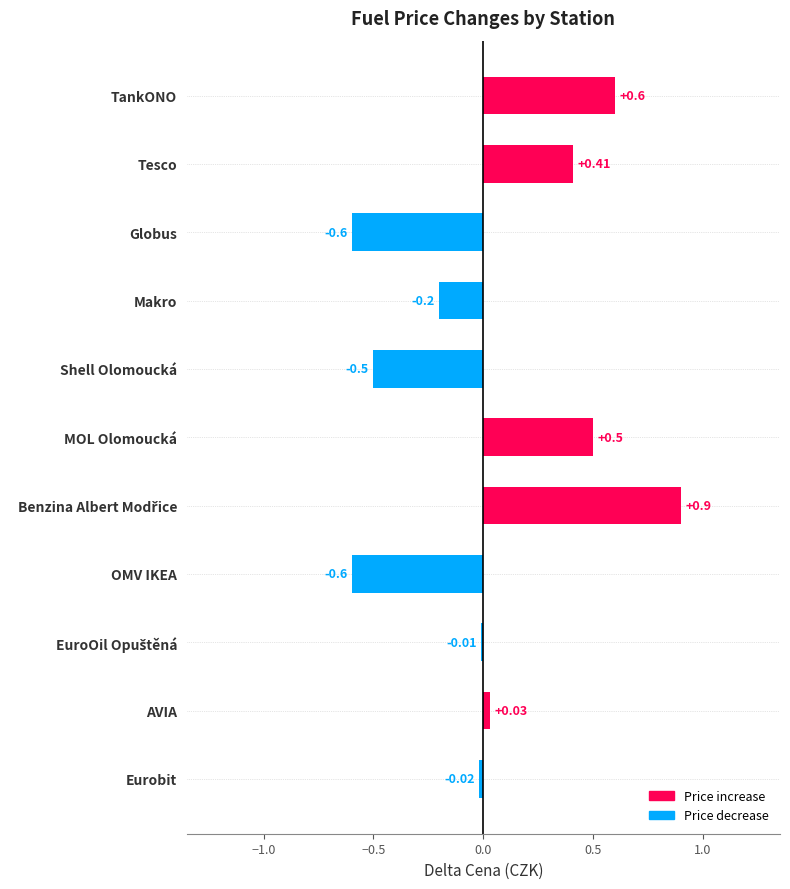

Does the chart contain any negative values?

Yes